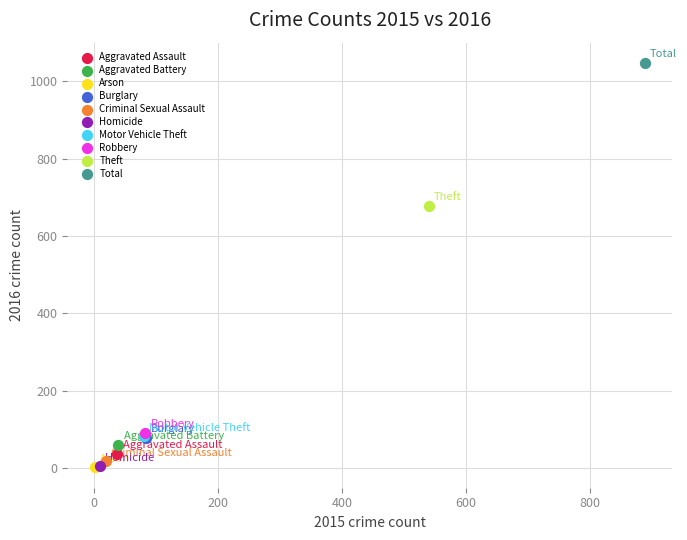

What are all the series names shown in the legend?

Aggravated Assault, Aggravated Battery, Arson, Burglary, Criminal Sexual Assault, Homicide, Motor Vehicle Theft, Robbery, Theft, Total